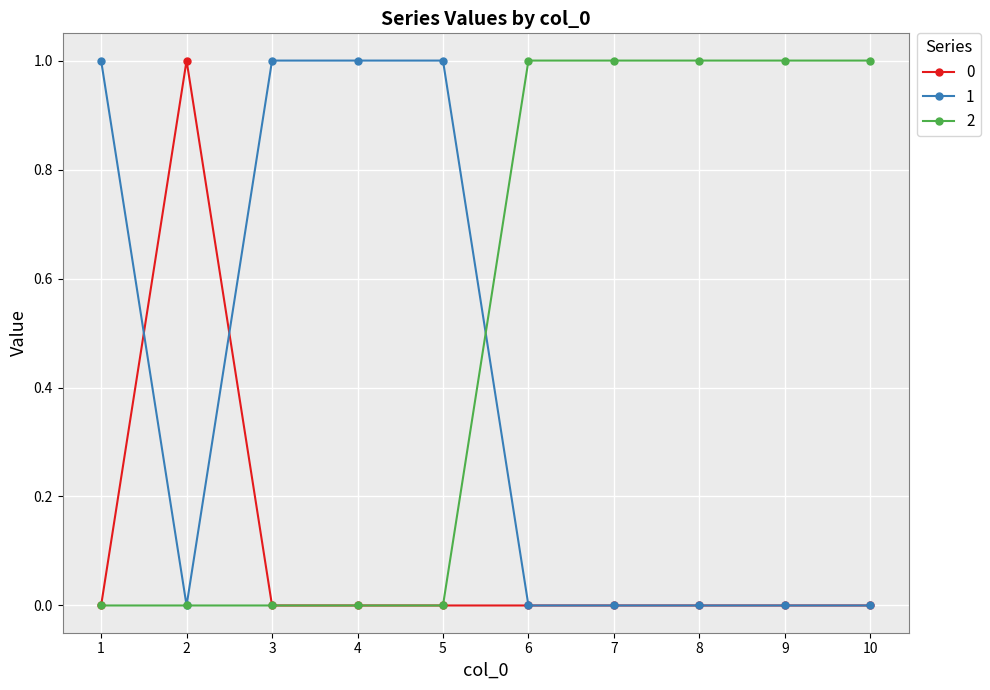

What is the value of the 1 point at the 4th from the left?

1